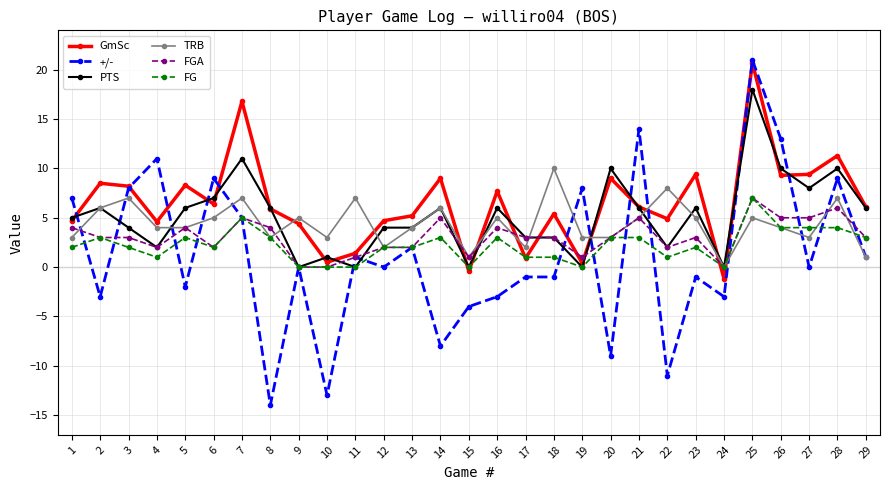

Which series has the largest total across all categories?

GmSc